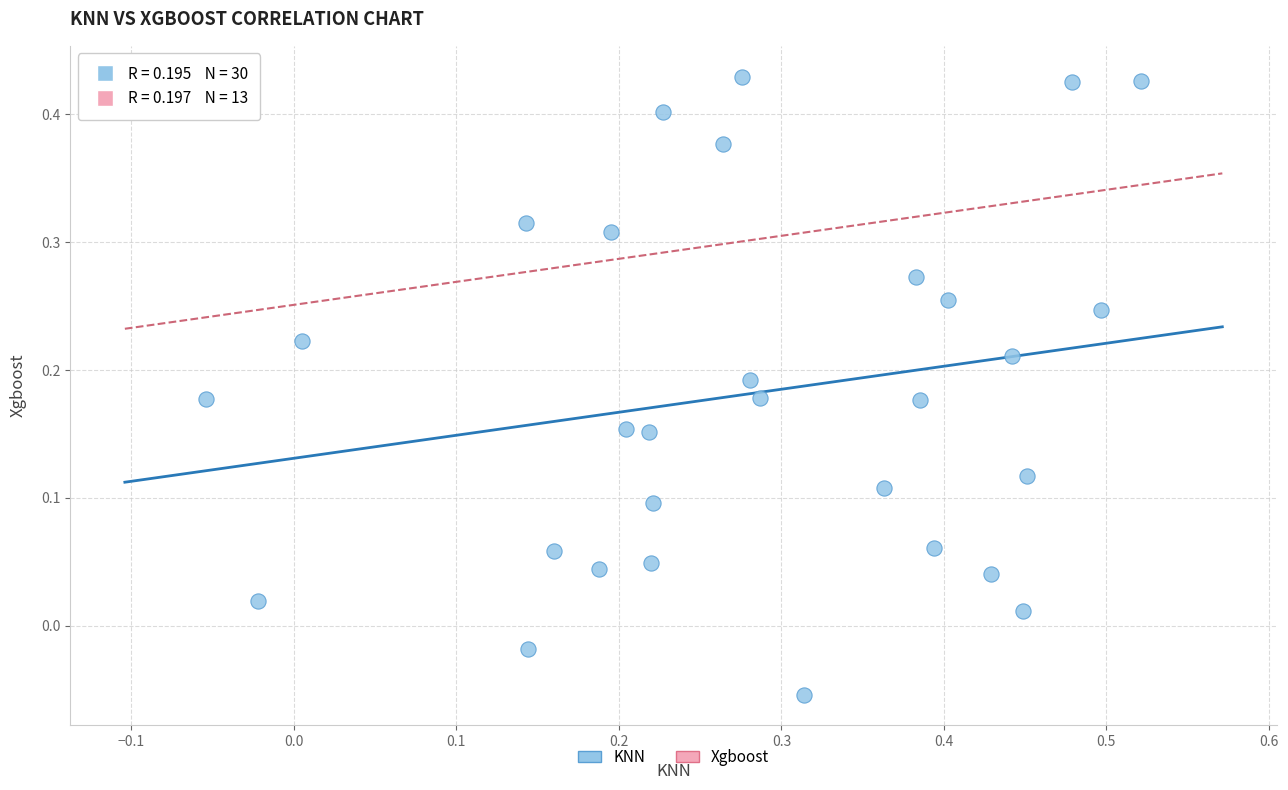

What is the range of X values (max minus min)?

0.6